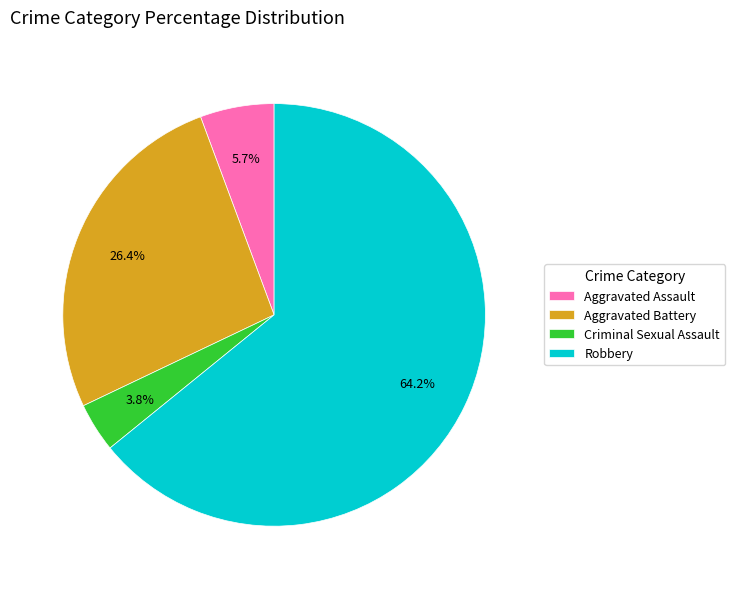

What percentage is the Aggravated Assault slice, to the nearest percent?

6%